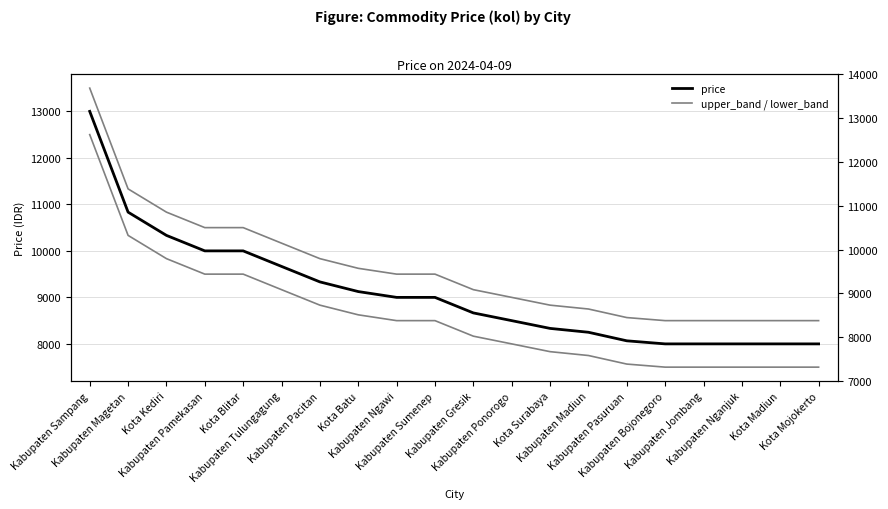

Is it true that price equals 10000 at Kota Blitar?

True